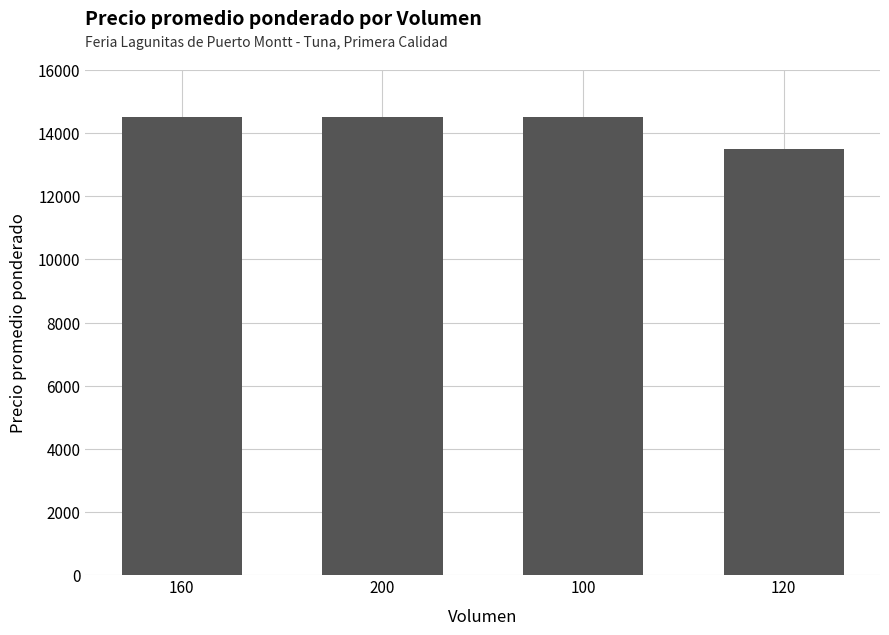

What is the greatest value displayed?

14500